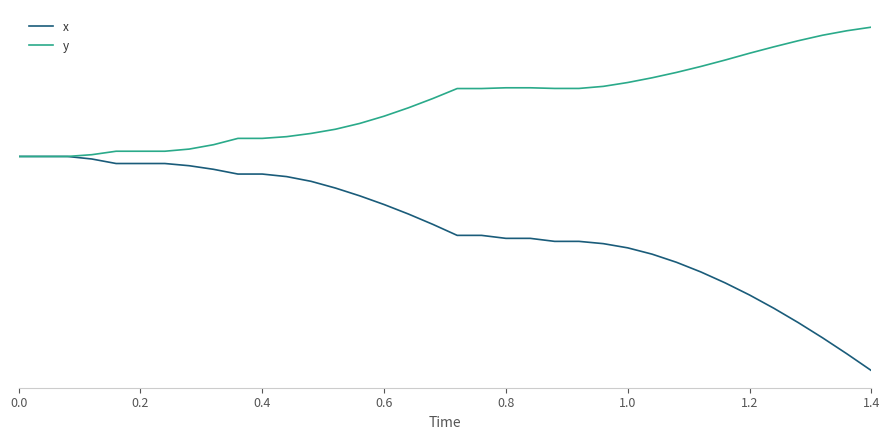

What are all the series names shown in the legend?

x, y